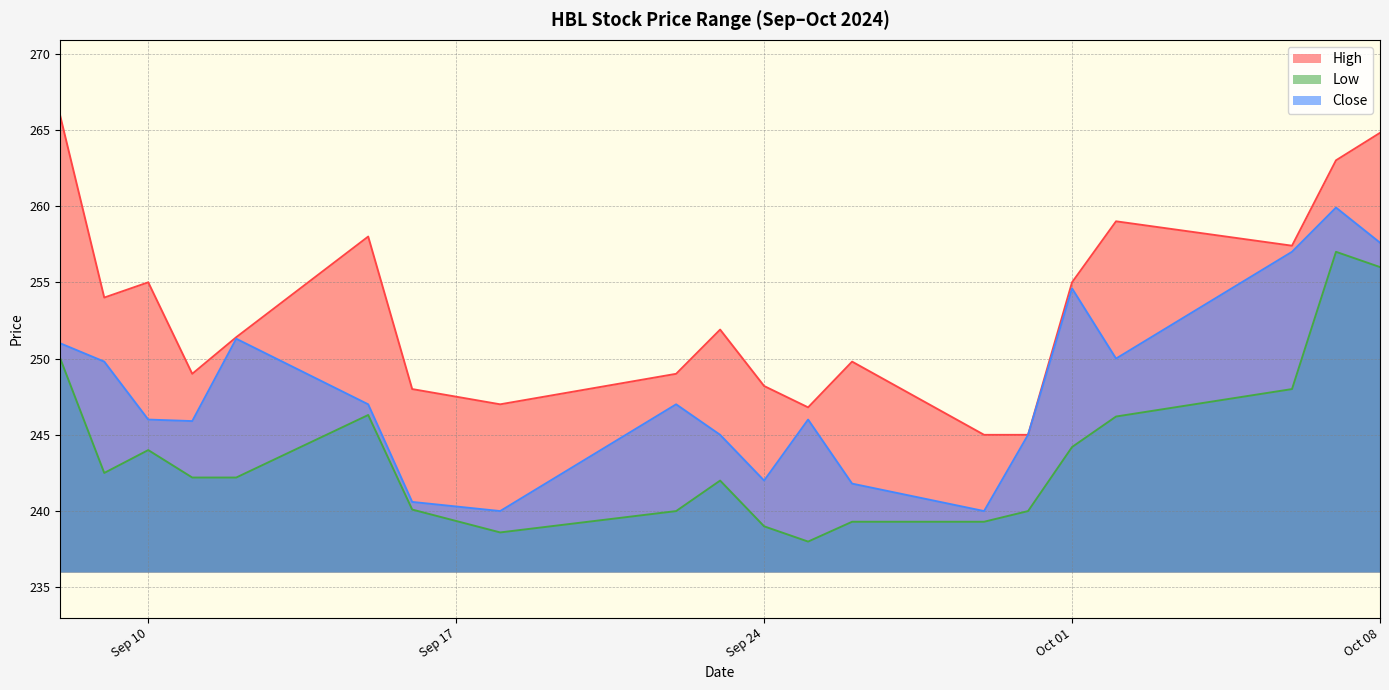

How many data points does each series have?

20